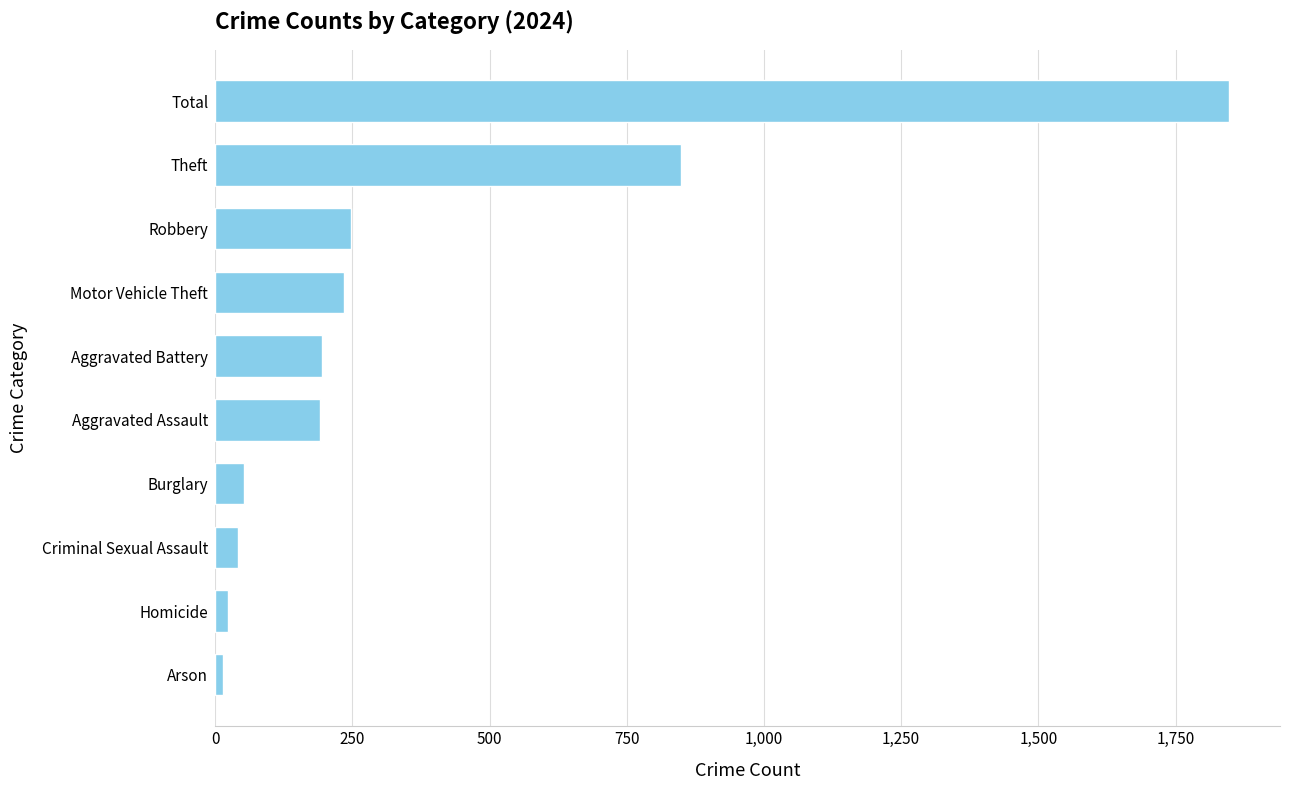

What is the difference between the maximum and minimum values?

1834